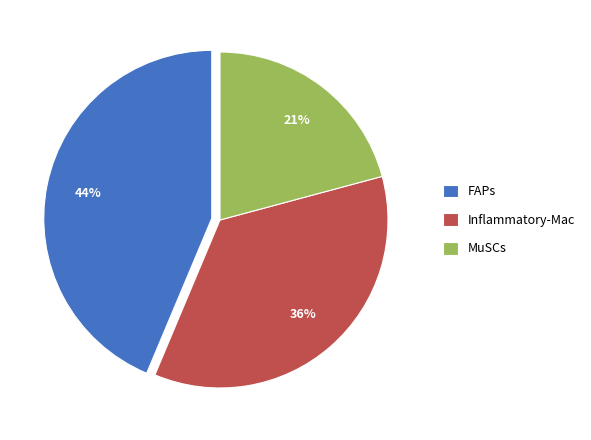

Does Inflammatory-Mac account for over 50% of the chart?

No